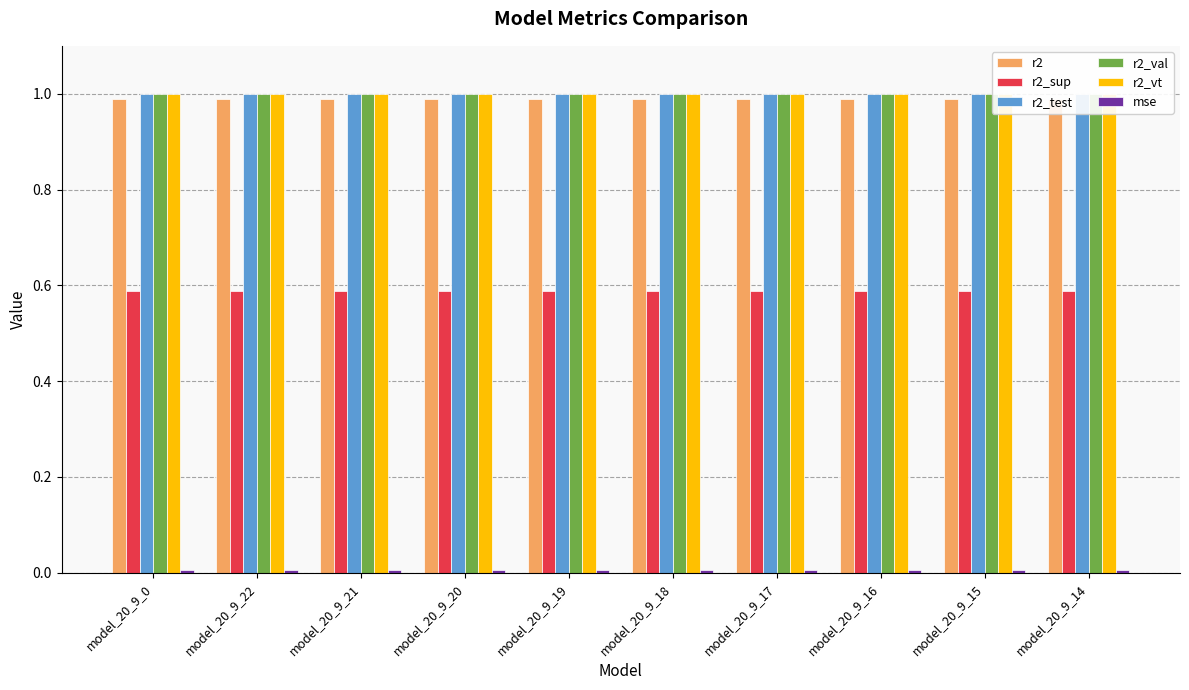

How many groups of bars are there?

10